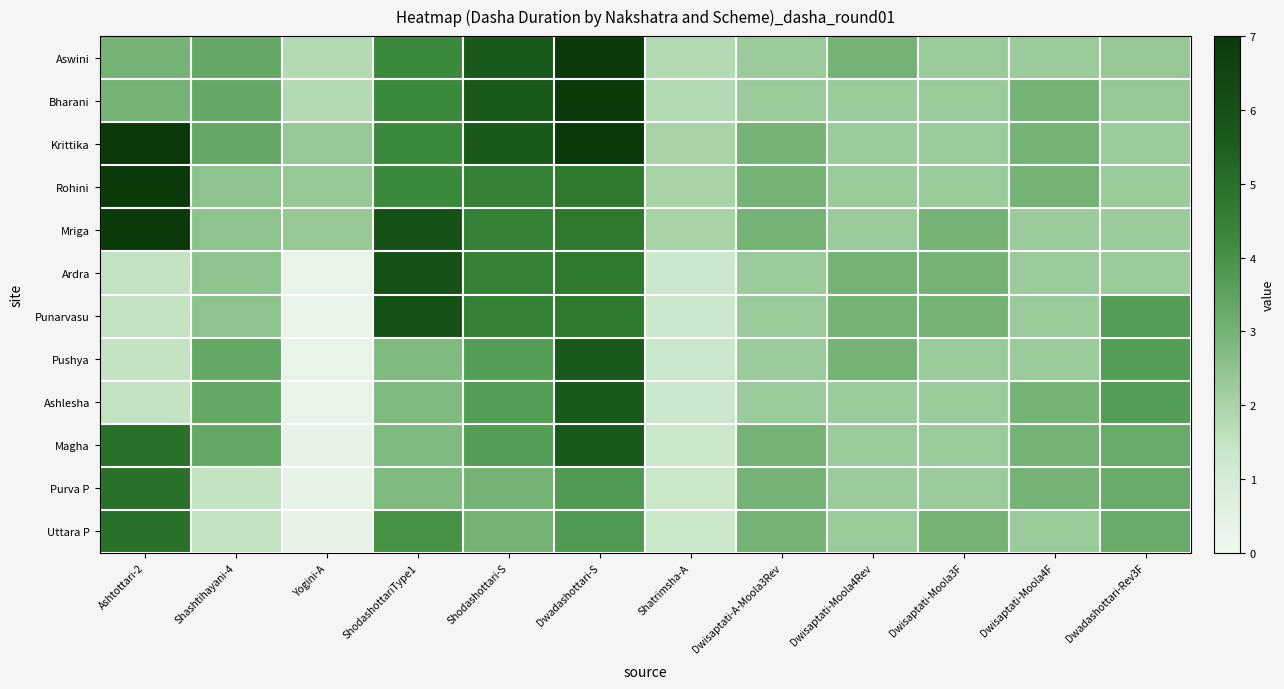

Reading left to right, what are all the values shown in this chart?

Aswini: Ashtottari-2=3.0	Shashtihayani-4=3.3	Yogini-A=1.8	ShodashottariType1=4.2	Shodashottari-S=5.7	Dwadashottari-S=7.0	Shatrimsha-A=1.8	Dwisaptati-A-Moola3Rev=2.2	Dwisaptati-Moola4Rev=3.0	Dwisaptati-Moola3F=2.2	Dwisaptati-Moola4F=2.2	Dwadashottari-Rev3F=2.3
Bharani: Ashtottari-2=3.0	Shashtihayani-4=3.3	Yogini-A=1.8	ShodashottariType1=4.2	Shodashottari-S=5.7	Dwadashottari-S=7.0	Shatrimsha-A=1.8	Dwisaptati-A-Moola3Rev=2.2	Dwisaptati-Moola4Rev=2.2	Dwisaptati-Moola3F=2.2	Dwisaptati-Moola4F=3.0	Dwadashottari-Rev3F=2.3
Krittika: Ashtottari-2=7.0	Shashtihayani-4=3.3	Yogini-A=2.3	ShodashottariType1=4.2	Shodashottari-S=5.7	Dwadashottari-S=7.0	Shatrimsha-A=2.0	Dwisaptati-A-Moola3Rev=3.0	Dwisaptati-Moola4Rev=2.2	Dwisaptati-Moola3F=2.2	Dwisaptati-Moola4F=3.0	Dwadashottari-Rev3F=2.2
Rohini: Ashtottari-2=7.0	Shashtihayani-4=2.5	Yogini-A=2.3	ShodashottariType1=4.2	Shodashottari-S=4.5	Dwadashottari-S=4.8	Shatrimsha-A=2.0	Dwisaptati-A-Moola3Rev=3.0	Dwisaptati-Moola4Rev=2.2	Dwisaptati-Moola3F=2.2	Dwisaptati-Moola4F=3.0	Dwadashottari-Rev3F=2.2
Mriga: Ashtottari-2=7.0	Shashtihayani-4=2.5	Yogini-A=2.3	ShodashottariType1=6.0	Shodashottari-S=4.5	Dwadashottari-S=4.8	Shatrimsha-A=2.0	Dwisaptati-A-Moola3Rev=3.0	Dwisaptati-Moola4Rev=2.2	Dwisaptati-Moola3F=3.0	Dwisaptati-Moola4F=2.2	Dwadashottari-Rev3F=2.2
Ardra: Ashtottari-2=1.5	Shashtihayani-4=2.5	Yogini-A=0.2	ShodashottariType1=6.0	Shodashottari-S=4.5	Dwadashottari-S=4.8	Shatrimsha-A=1.2	Dwisaptati-A-Moola3Rev=2.2	Dwisaptati-Moola4Rev=3.0	Dwisaptati-Moola3F=3.0	Dwisaptati-Moola4F=2.2	Dwadashottari-Rev3F=2.2
Punarvasu: Ashtottari-2=1.5	Shashtihayani-4=2.5	Yogini-A=0.2	ShodashottariType1=6.0	Shodashottari-S=4.5	Dwadashottari-S=4.8	Shatrimsha-A=1.2	Dwisaptati-A-Moola3Rev=2.2	Dwisaptati-Moola4Rev=3.0	Dwisaptati-Moola3F=3.0	Dwisaptati-Moola4F=2.2	Dwadashottari-Rev3F=3.7
Pushya: Ashtottari-2=1.5	Shashtihayani-4=3.3	Yogini-A=0.2	ShodashottariType1=2.8	Shodashottari-S=3.7	Dwadashottari-S=5.7	Shatrimsha-A=1.2	Dwisaptati-A-Moola3Rev=2.2	Dwisaptati-Moola4Rev=3.0	Dwisaptati-Moola3F=2.2	Dwisaptati-Moola4F=2.2	Dwadashottari-Rev3F=3.7
Ashlesha: Ashtottari-2=1.5	Shashtihayani-4=3.3	Yogini-A=0.2	ShodashottariType1=2.8	Shodashottari-S=3.7	Dwadashottari-S=5.7	Shatrimsha-A=1.2	Dwisaptati-A-Moola3Rev=2.2	Dwisaptati-Moola4Rev=2.2	Dwisaptati-Moola3F=2.2	Dwisaptati-Moola4F=3.0	Dwadashottari-Rev3F=3.7
Magha: Ashtottari-2=5.0	Shashtihayani-4=3.3	Yogini-A=0.3	ShodashottariType1=2.8	Shodashottari-S=3.7	Dwadashottari-S=5.7	Shatrimsha-A=1.3	Dwisaptati-A-Moola3Rev=3.0	Dwisaptati-Moola4Rev=2.2	Dwisaptati-Moola3F=2.2	Dwisaptati-Moola4F=3.0	Dwadashottari-Rev3F=3.2
Purva P: Ashtottari-2=5.0	Shashtihayani-4=1.5	Yogini-A=0.3	ShodashottariType1=2.8	Shodashottari-S=3.0	Dwadashottari-S=3.8	Shatrimsha-A=1.3	Dwisaptati-A-Moola3Rev=3.0	Dwisaptati-Moola4Rev=2.2	Dwisaptati-Moola3F=2.2	Dwisaptati-Moola4F=3.0	Dwadashottari-Rev3F=3.2
Uttara P: Ashtottari-2=5.0	Shashtihayani-4=1.5	Yogini-A=0.3	ShodashottariType1=4.0	Shodashottari-S=3.0	Dwadashottari-S=3.8	Shatrimsha-A=1.3	Dwisaptati-A-Moola3Rev=3.0	Dwisaptati-Moola4Rev=2.2	Dwisaptati-Moola3F=3.0	Dwisaptati-Moola4F=2.2	Dwadashottari-Rev3F=3.2